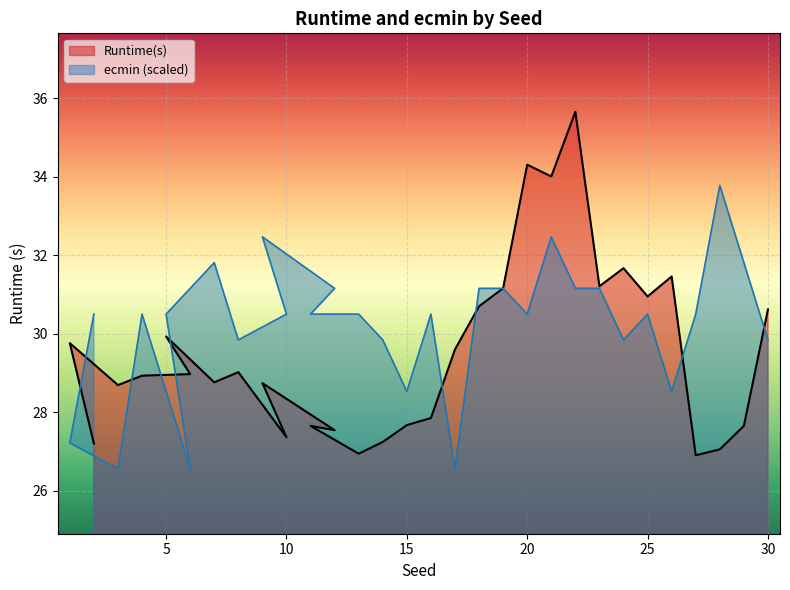

How many intersections are there between ecmin and Runtime(s)?

9